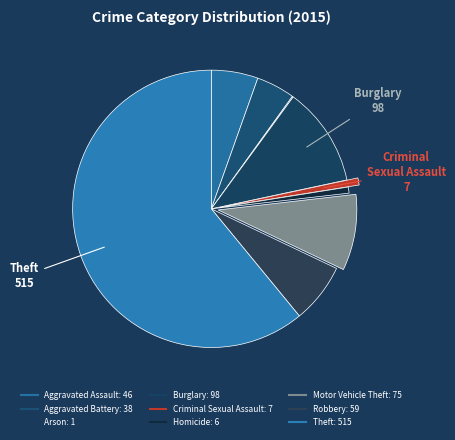

How many slices are in this pie chart?

9